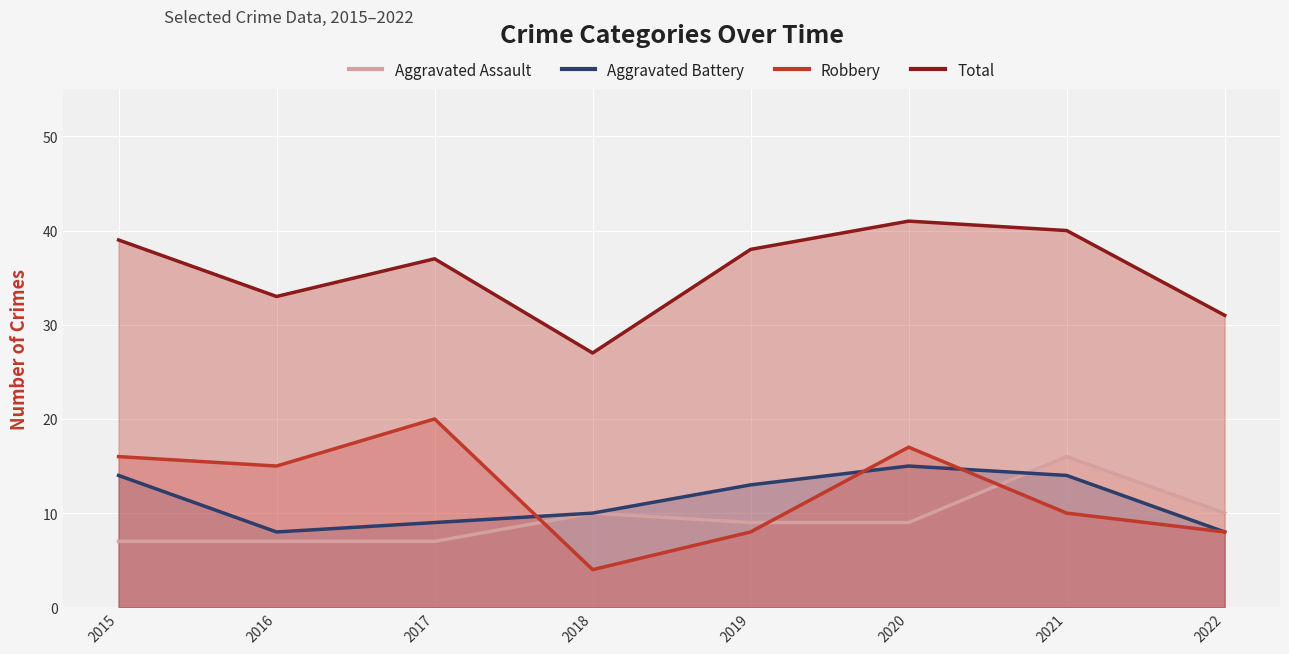

What is the highest value of the Robbery series?

20